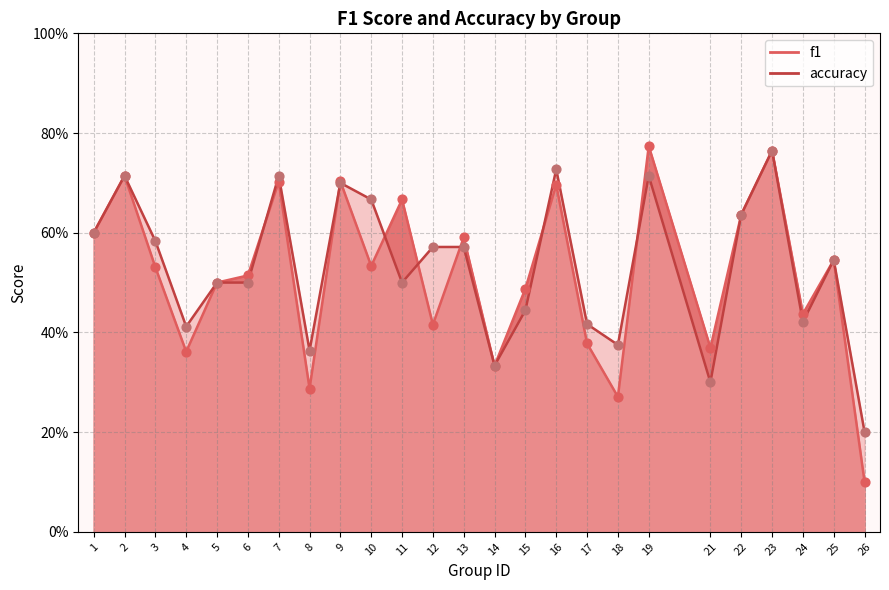

At how many categories does at least one series exceed 0?

25